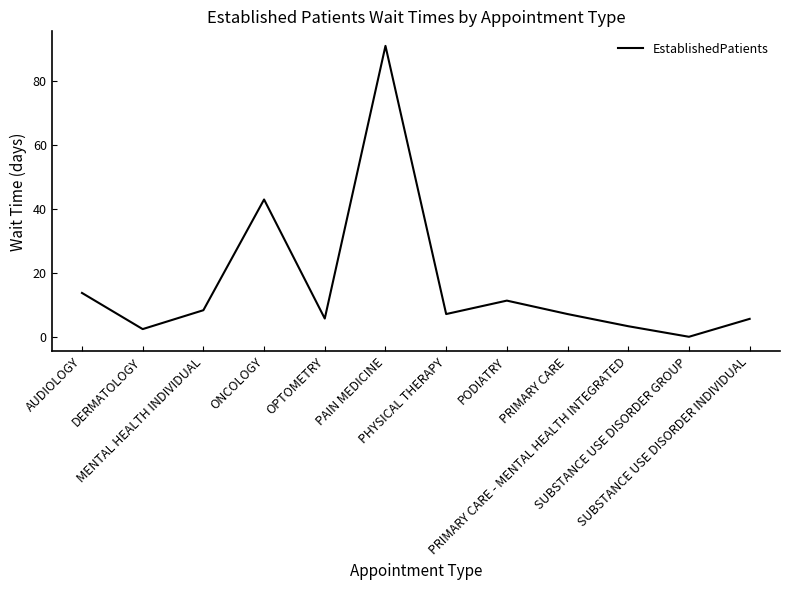

Where is the first local maximum?

ONCOLOGY